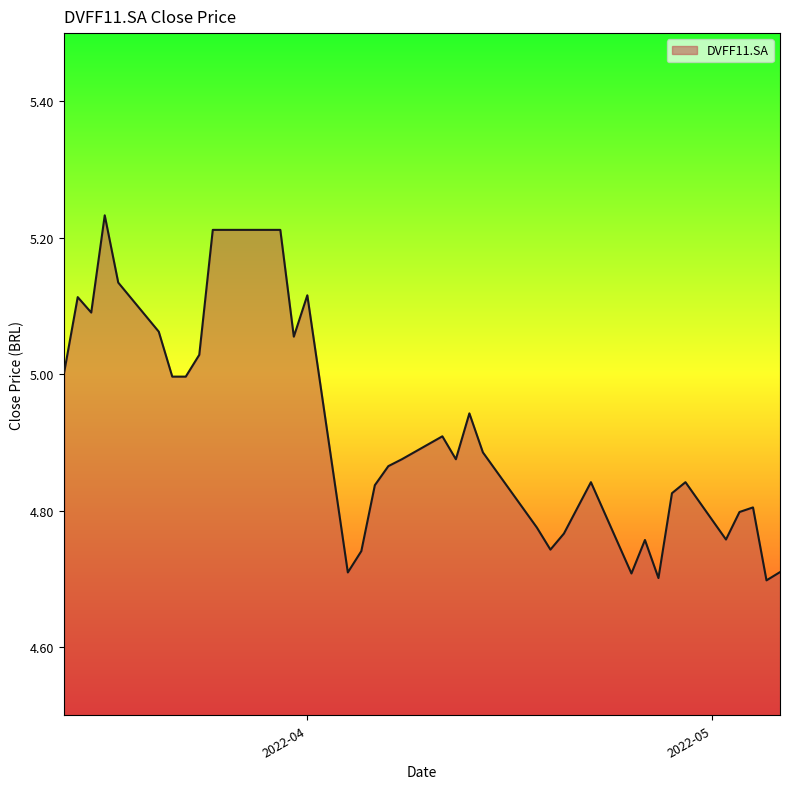

Where is the data nearest to the value 4?

2022-05-05